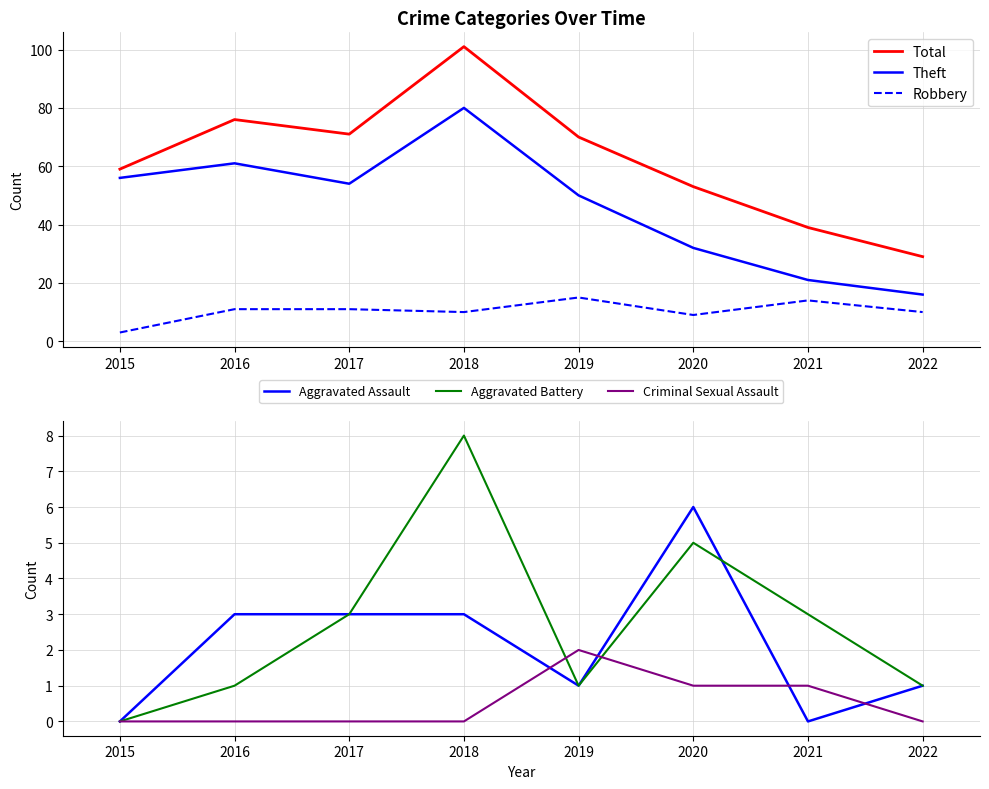

At which category does the chart reach its minimum across all series?

2015